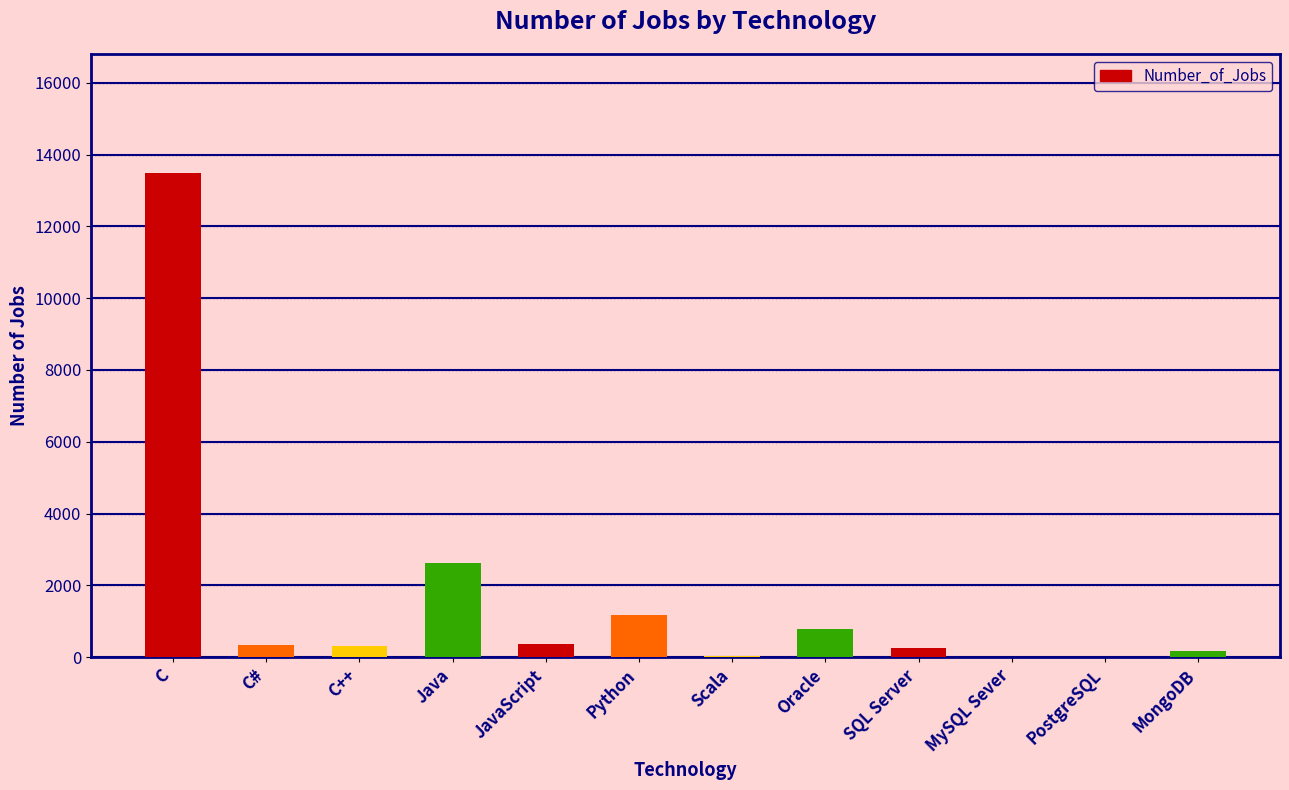

At which label is the value closest to 6749?

Java